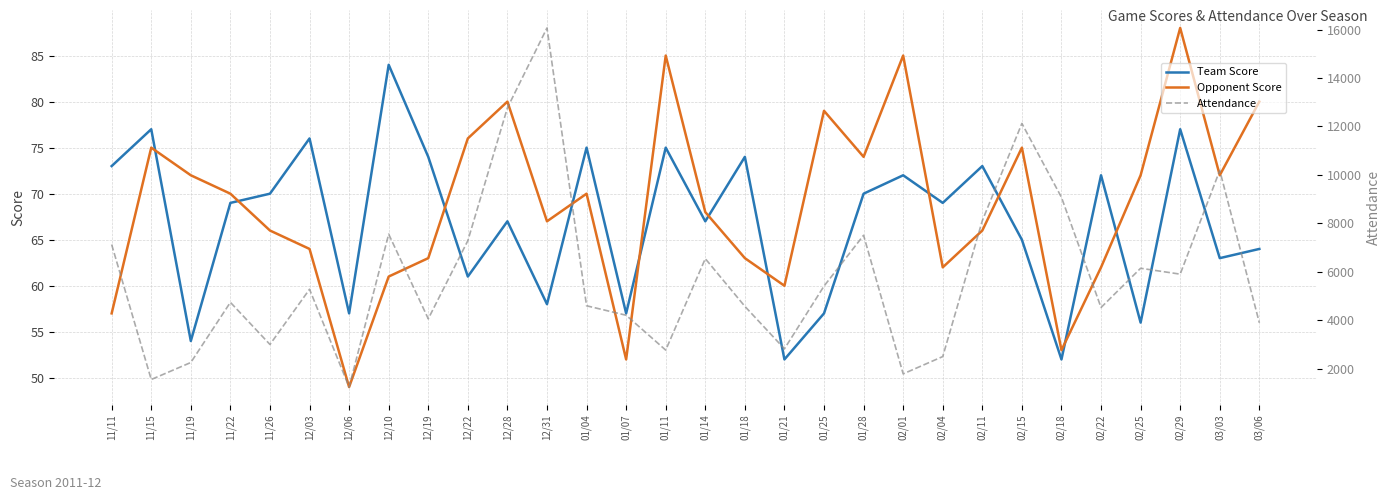

At which label does Team Score reach its peak?

12/10